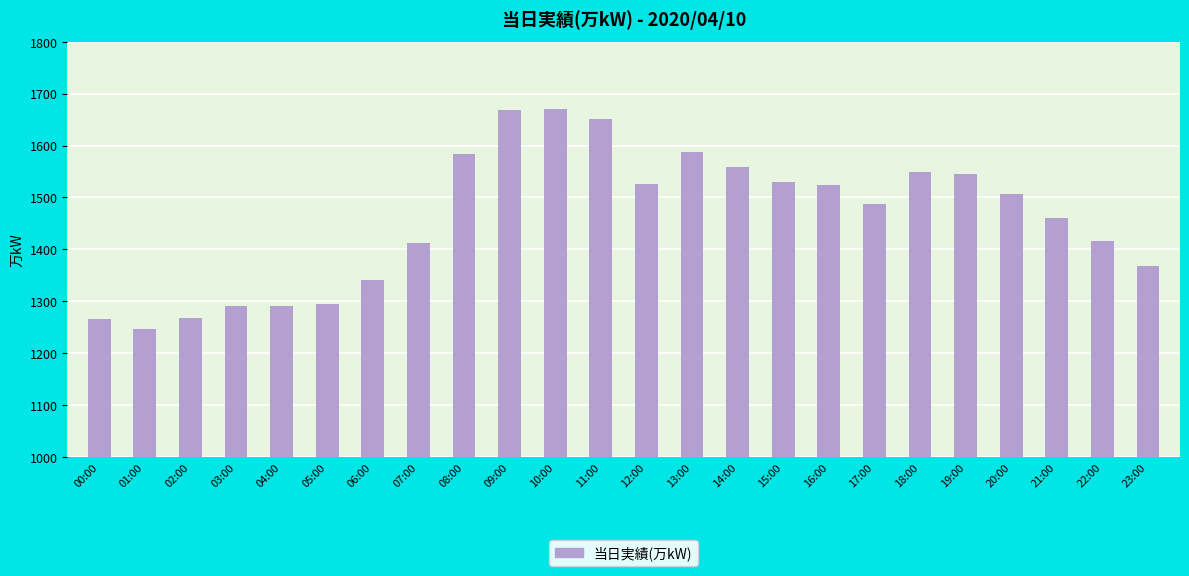

True or false: the data shows 2522 at 12:00.

False